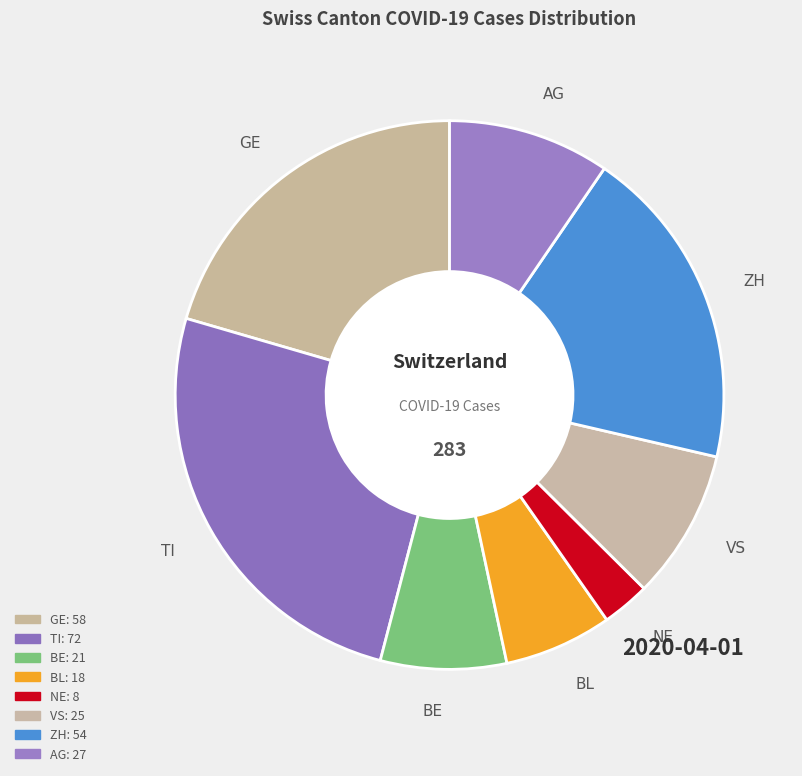

How many segments does this pie chart have?

8